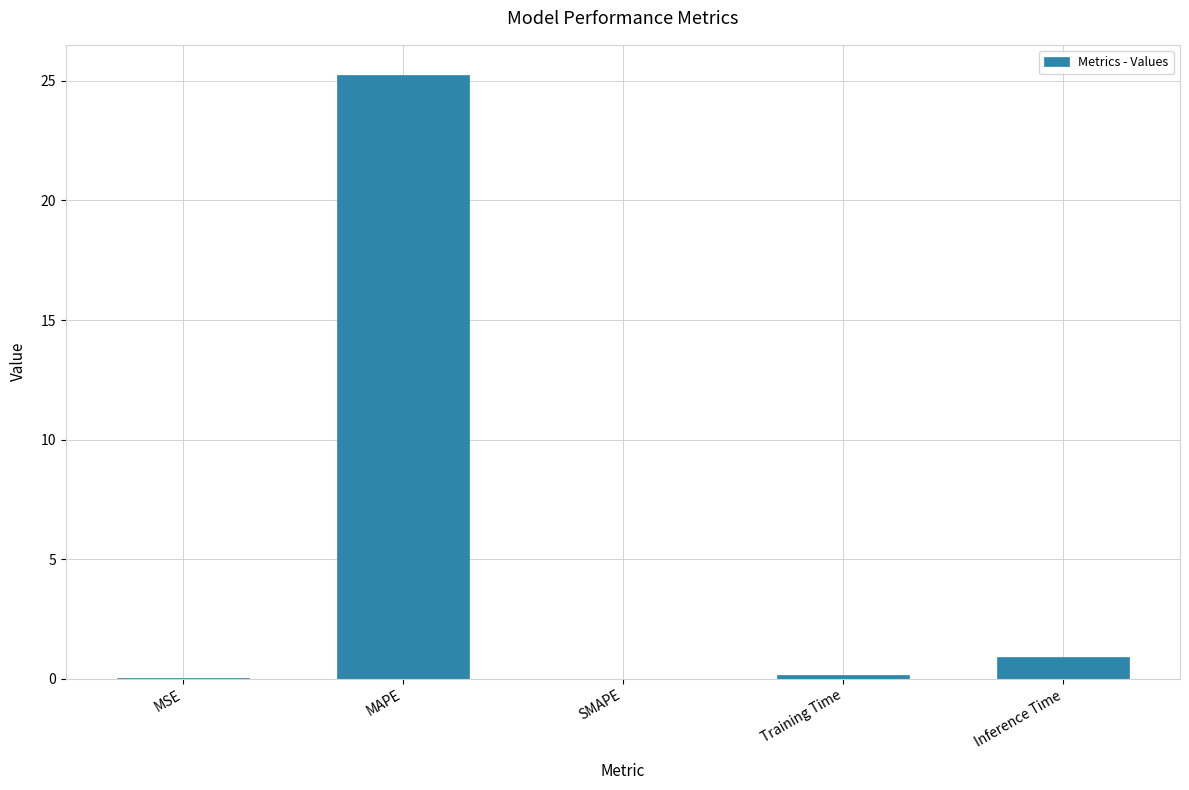

What is the sum of the values at Training Time and Inference Time?

1.1